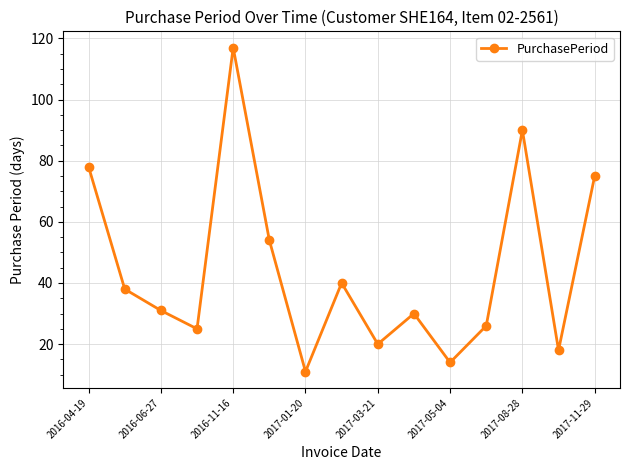

What is the average value?

44